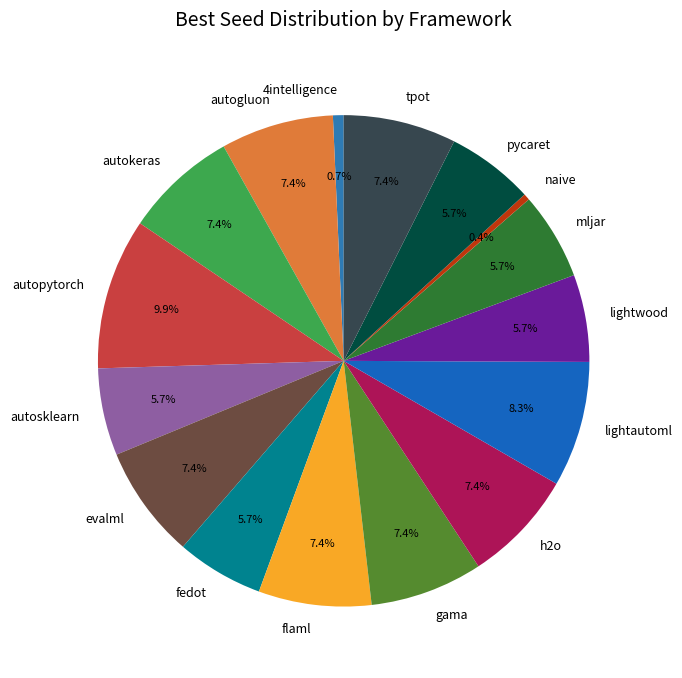

To the nearest percent, what is the average slice percentage?

6%